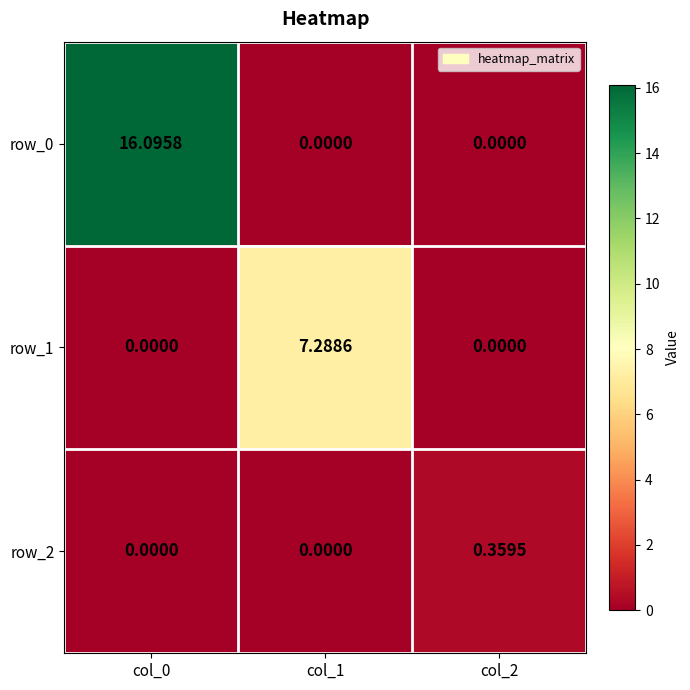

Rank the series at col_0 from lowest to highest value.

row_1, row_2, row_0